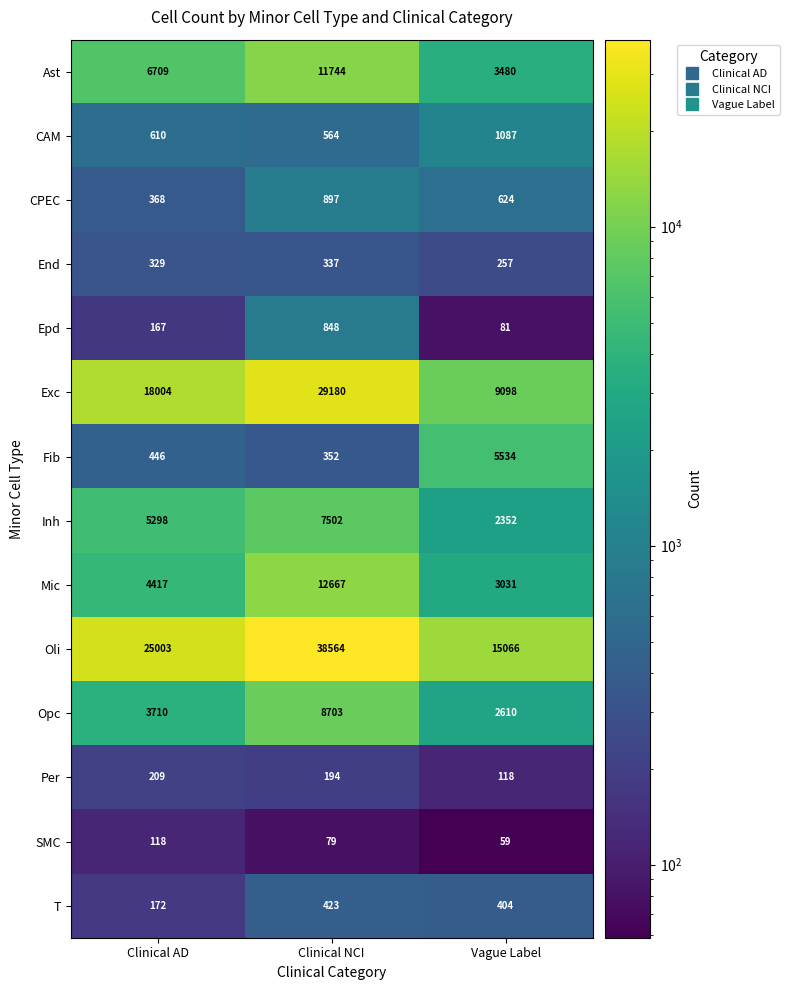

Which series has the largest total across all categories?

Oli